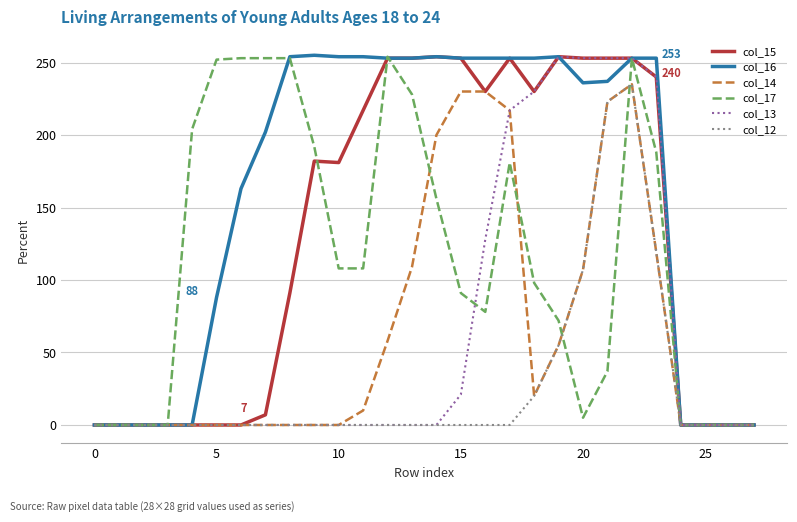

What is the maximum value shown in the chart?

255